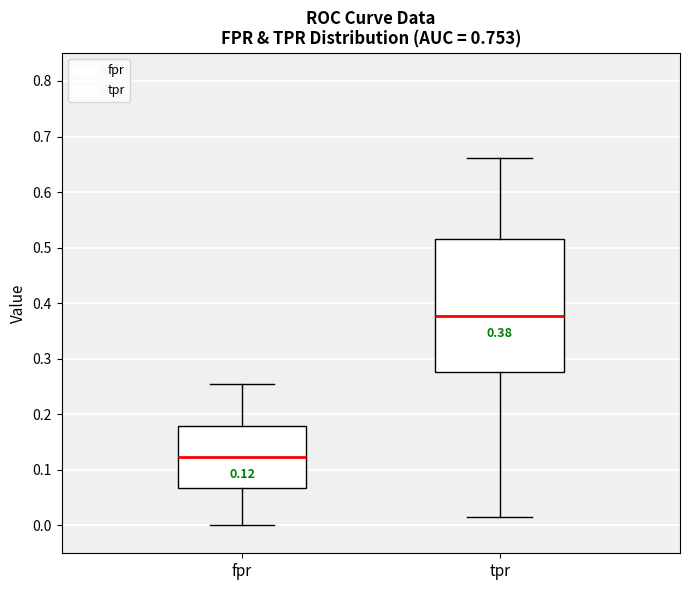

Comparing the boxes themselves (not the whiskers), which one is the tallest?

tpr